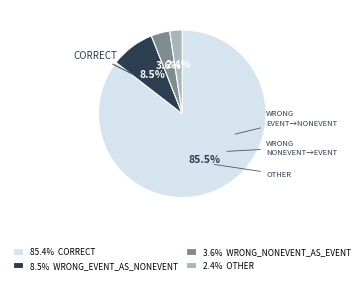

Do 85.4% CORRECT and 2.4% OTHER together represent more than half of the pie?

Yes